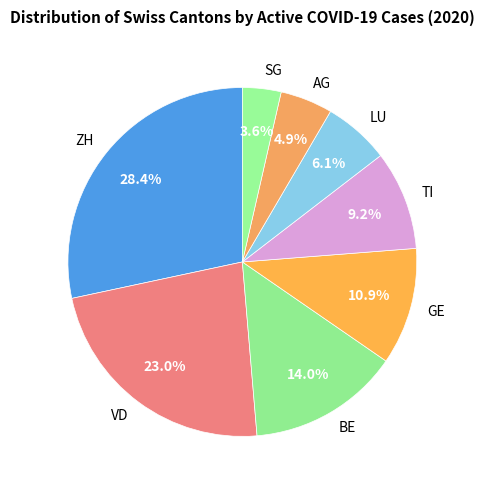

Is there any slice that represents more than half of the pie?

No